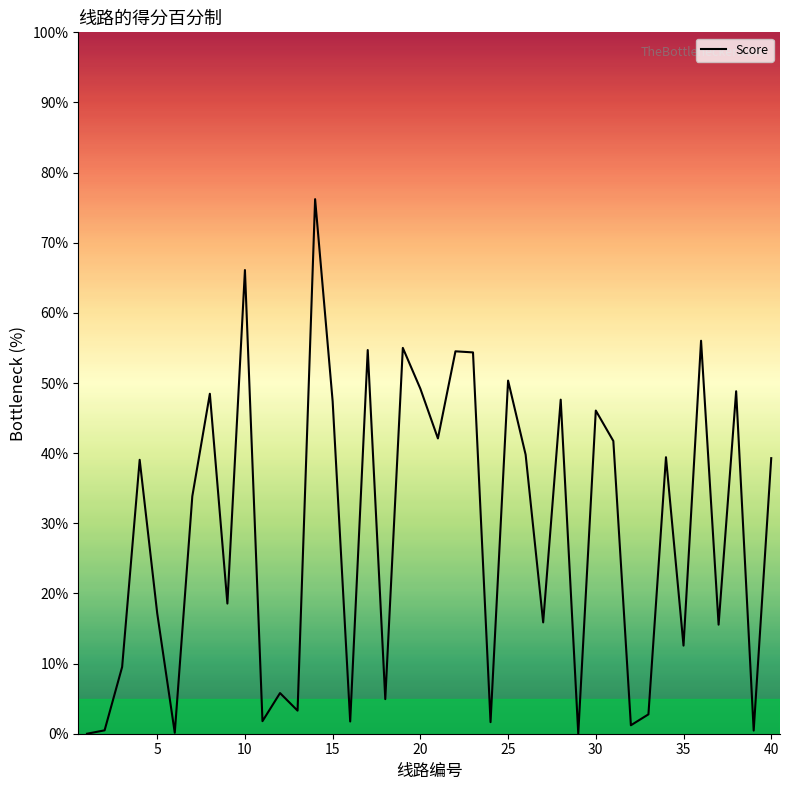

What is the maximum value shown in the chart?

76.2